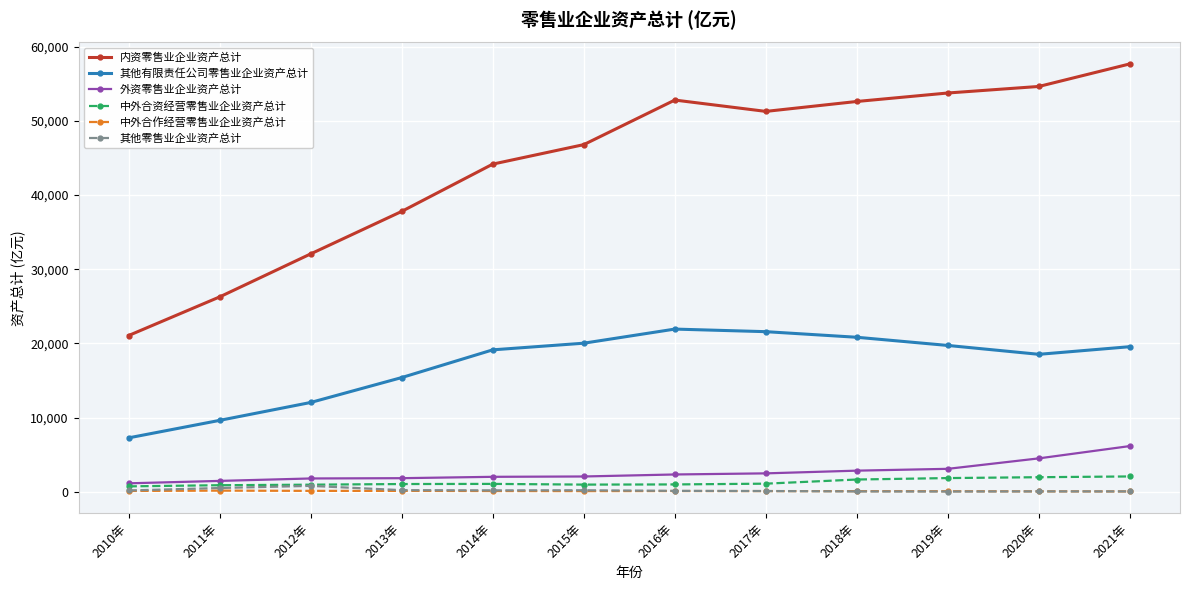

Which series has the largest range (max minus min)?

内资零售业企业资产总计